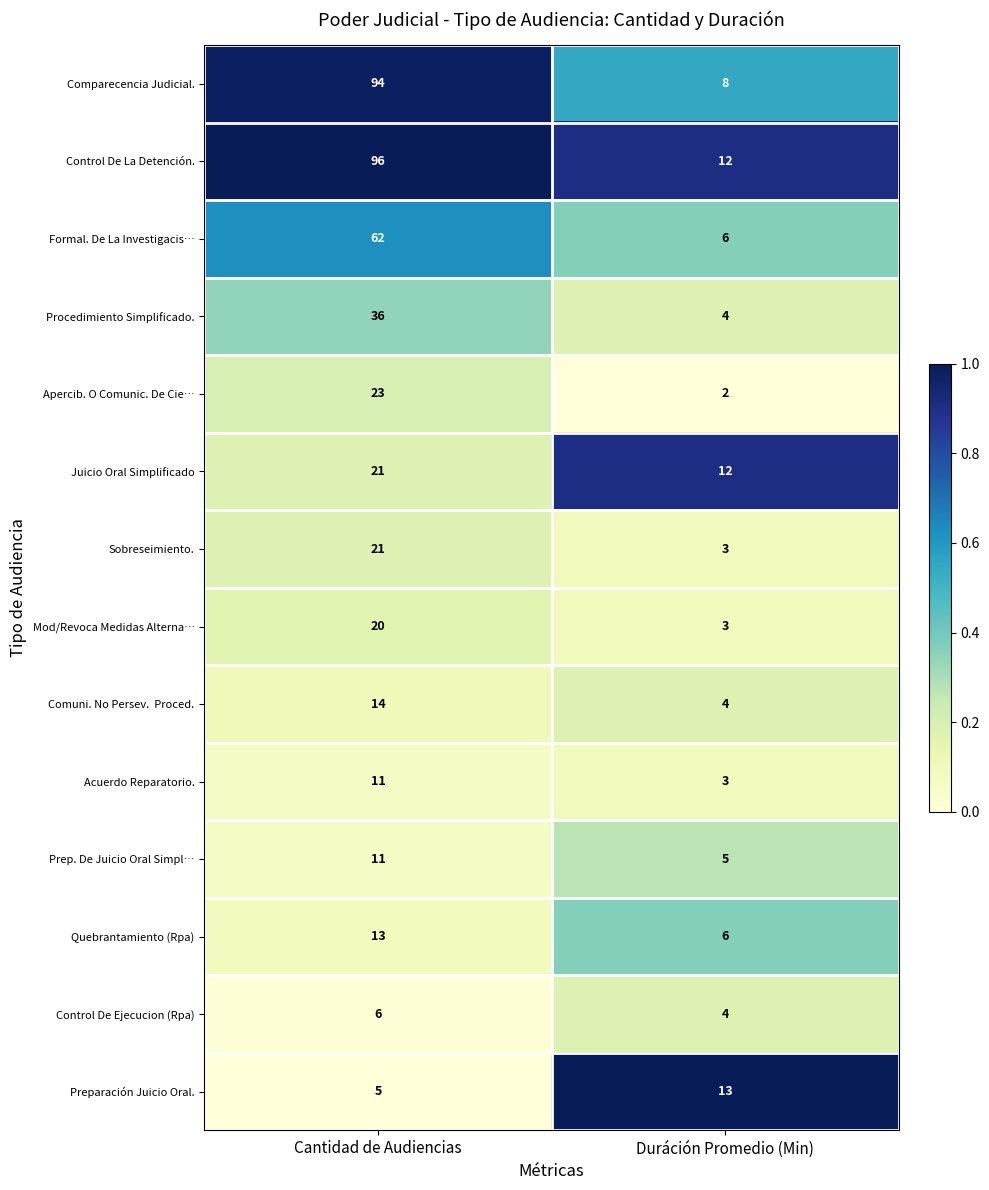

What is the difference between the highest and lowest values at Cantidad de Audiencias?

91